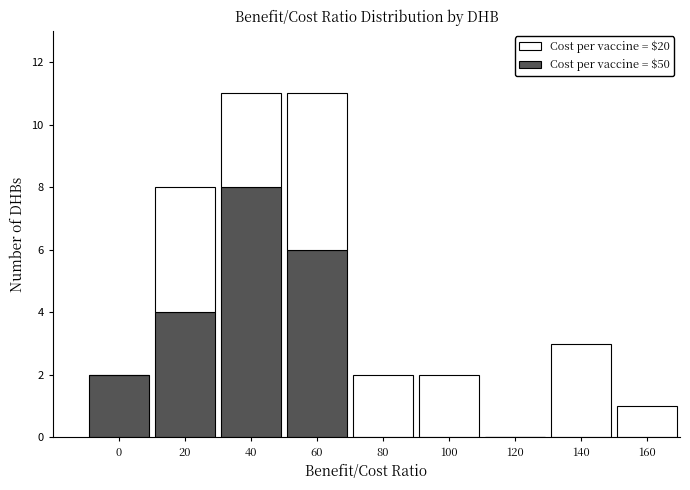

Reading left to right, list the values for the Cost per vaccine = $50 series.

0=2	20=4	40=8	60=6	80=0	100=0	120=0	140=0	160=0